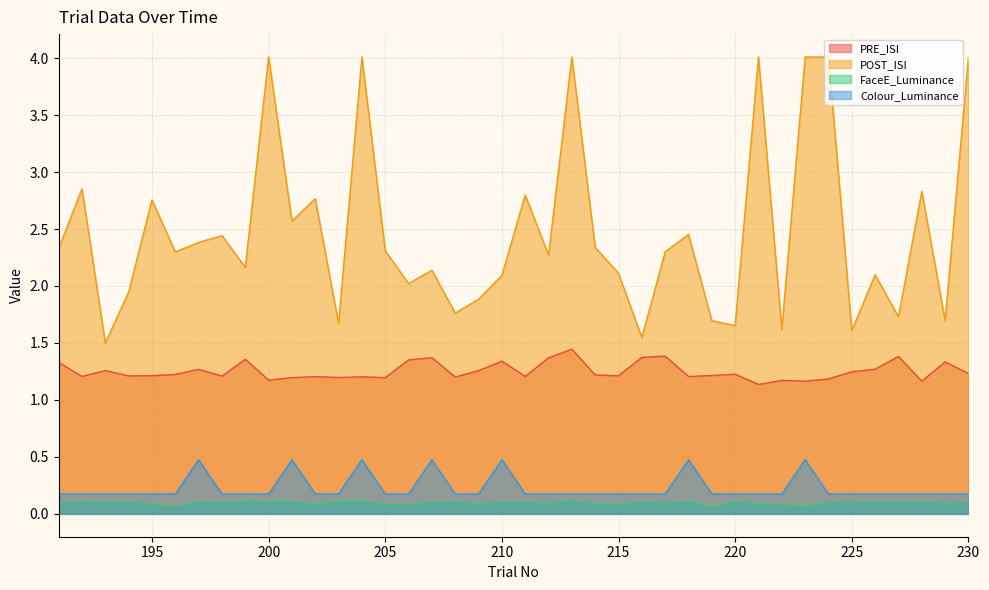

The Colour_Luminance series shows 0.3 at 194. True or false?

False